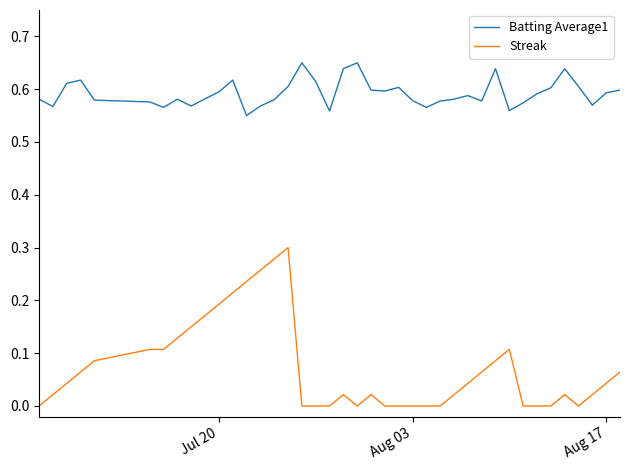

Which series has the largest total across all categories?

Batting Average1